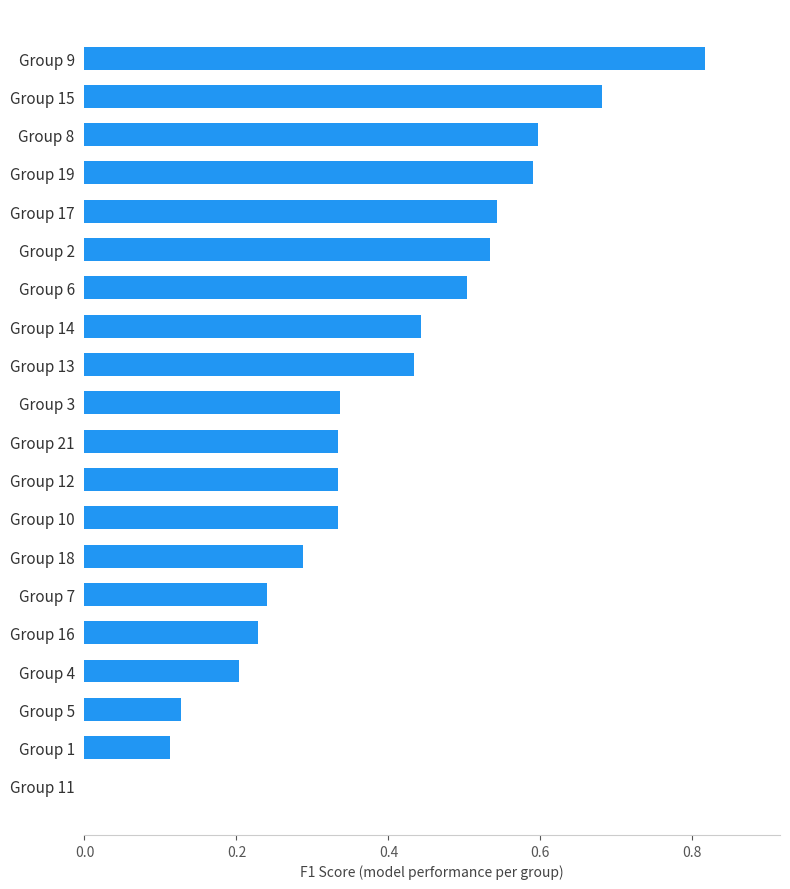

Which has a higher value, Group 10 or Group 14?

Group 14